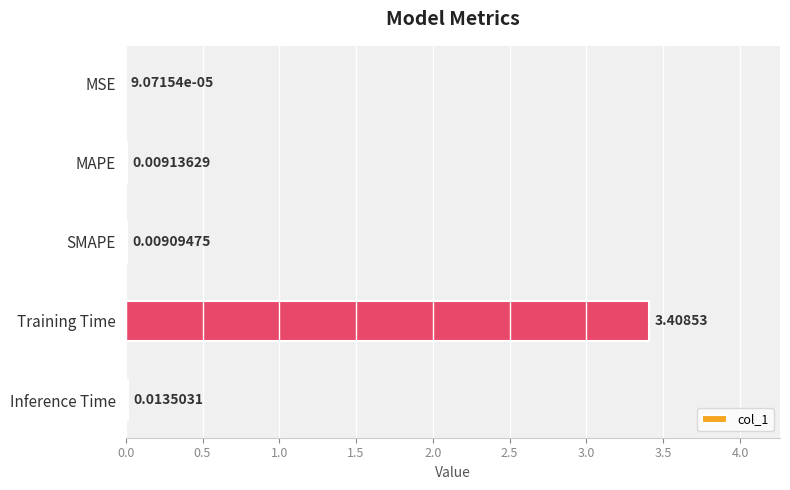

What is the sum of all values?

3.4